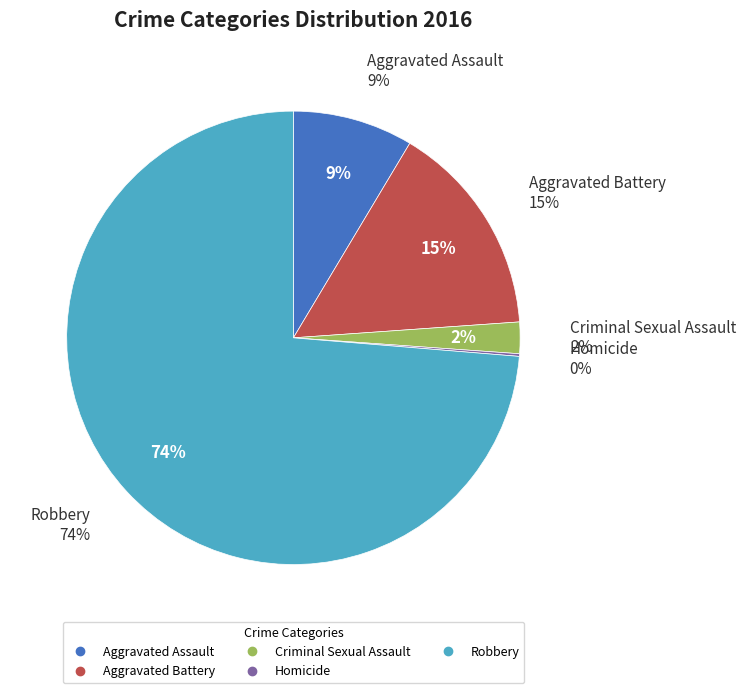

Which has a higher value, Aggravated Battery or Aggravated Assault?

Aggravated Battery